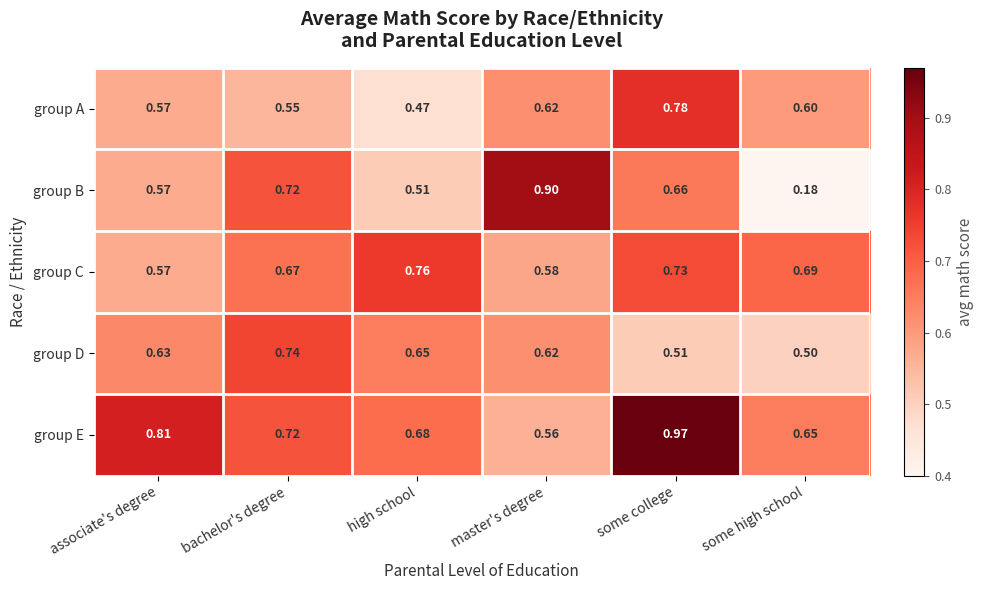

Between associate's degree and master's degree, which series saw the biggest shift?

group B